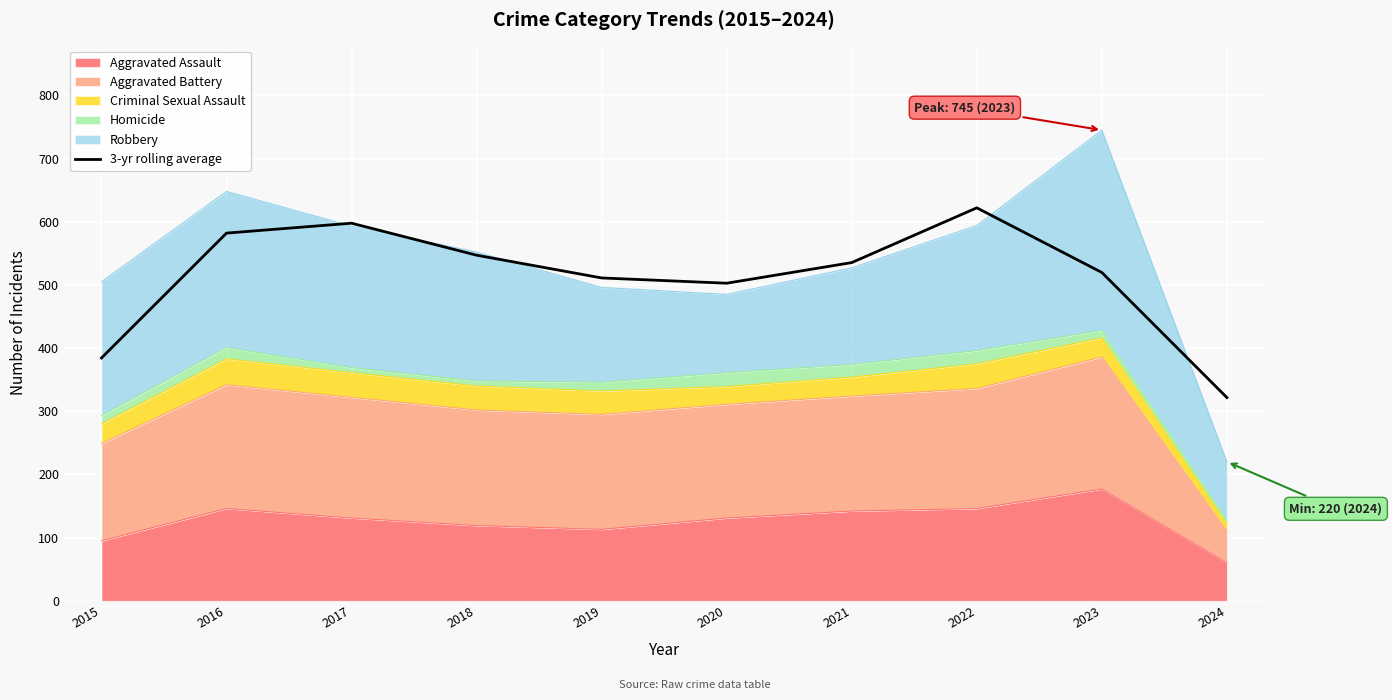

What is the sum of the values at 2023 and 2018?

1066.7